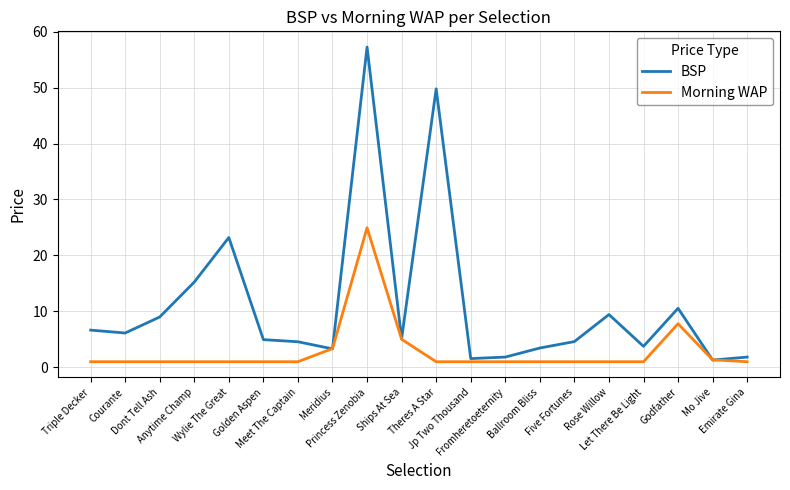

True or false: Morning WAP has a value of 1.0 at Let There Be Light.

True